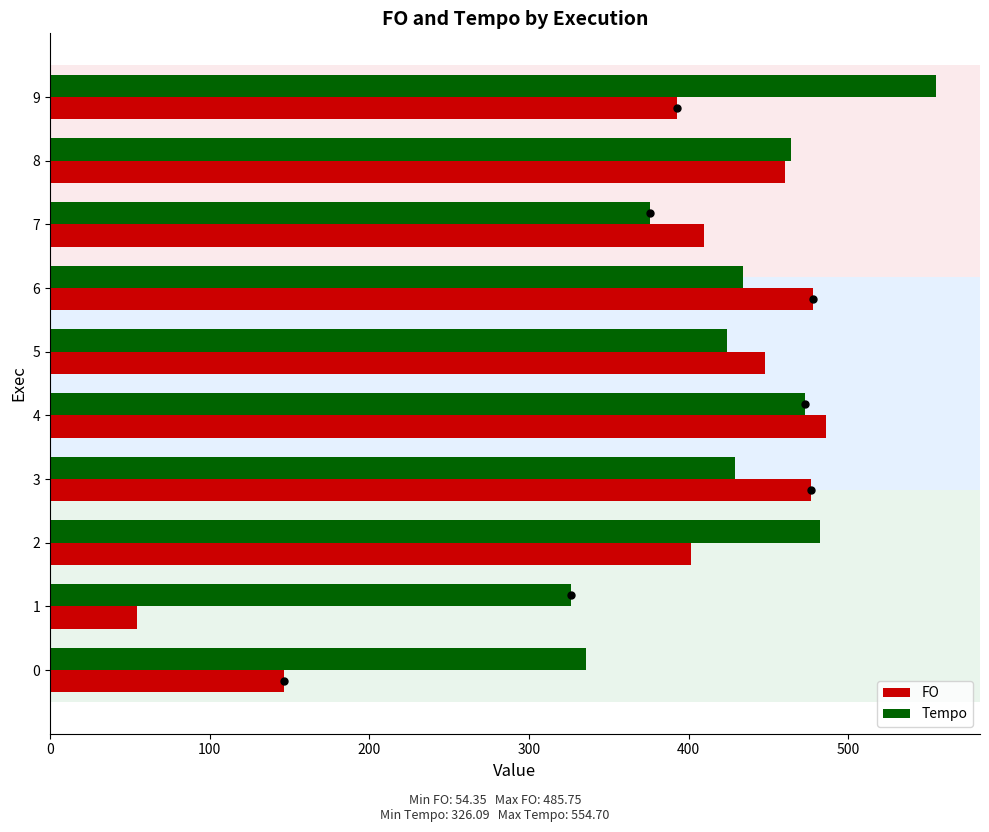

List the series in order of their peak value, lowest first.

FO, Tempo